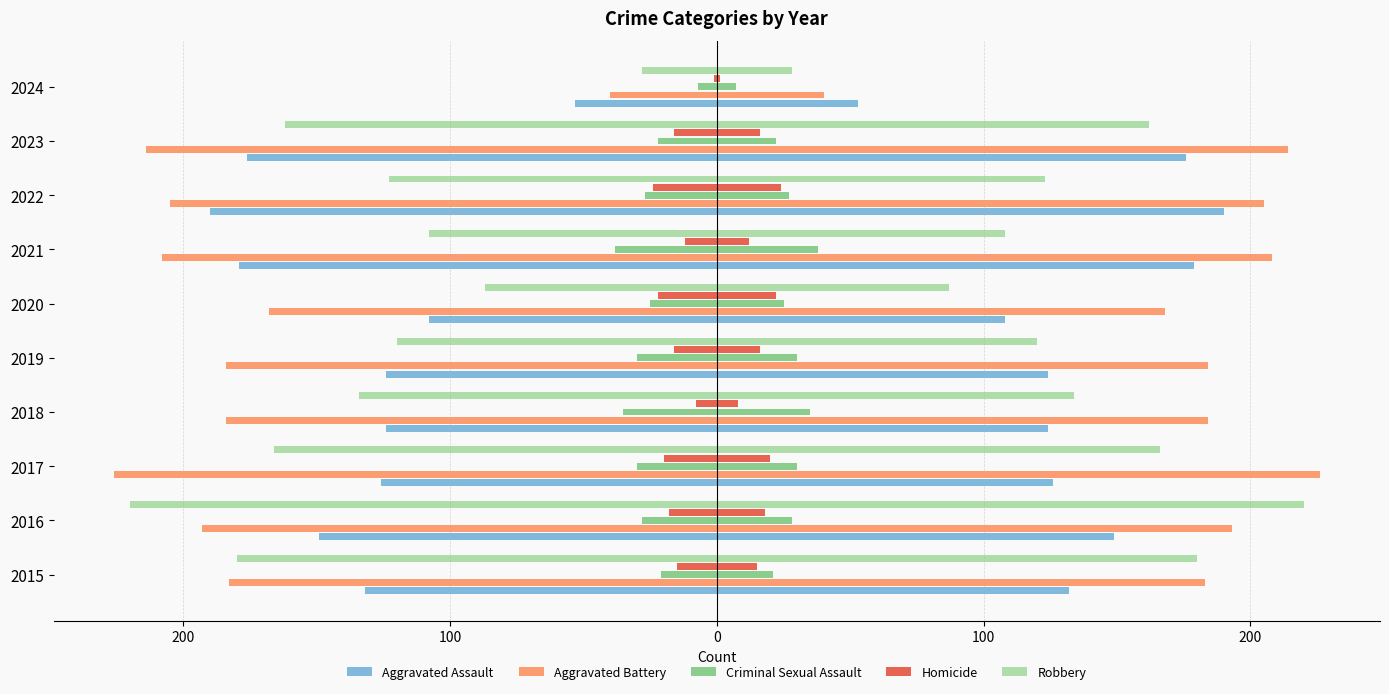

True or false: Homicide has a value of -5 at 2016.

False